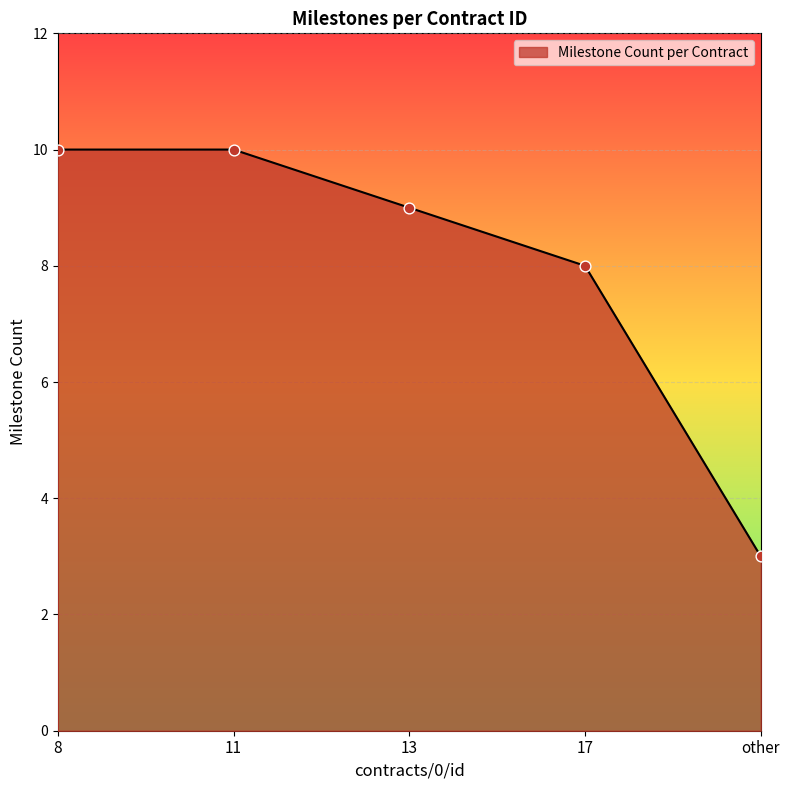

What is the ratio of the value at other to the value at 11?

0.3